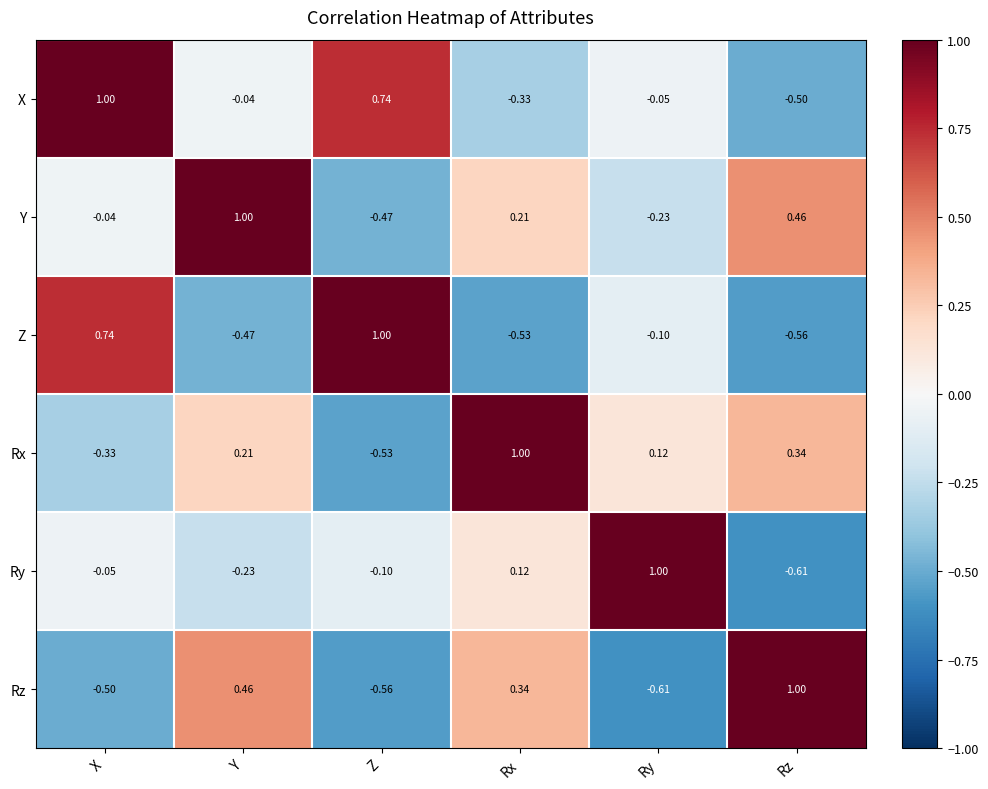

At which label does Rx reach its peak?

Rx